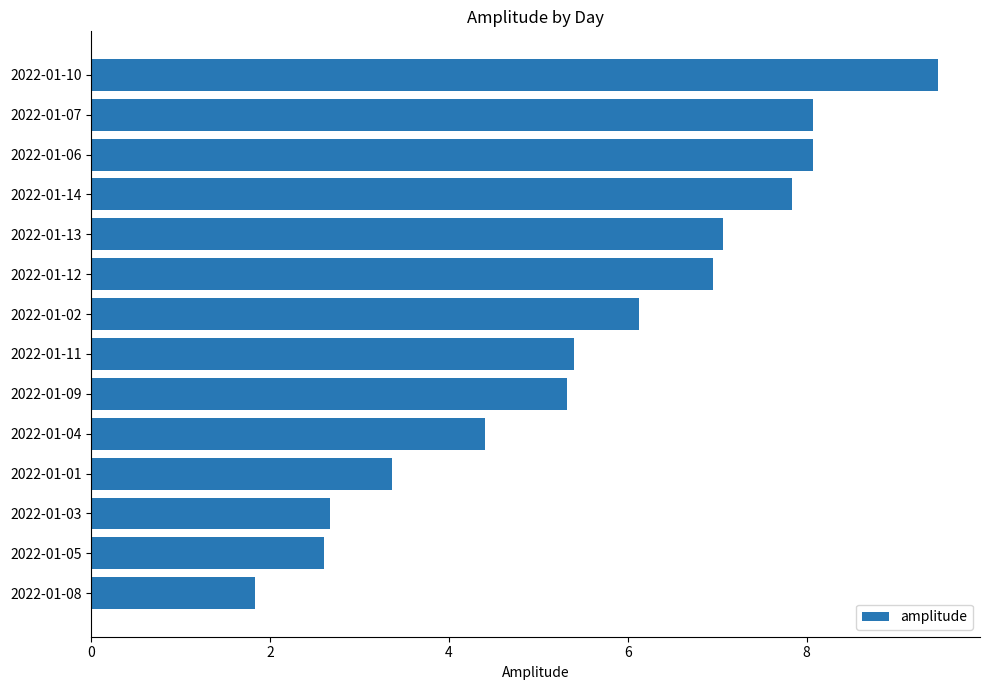

What value does the data have at 2022-01-08?

1.8